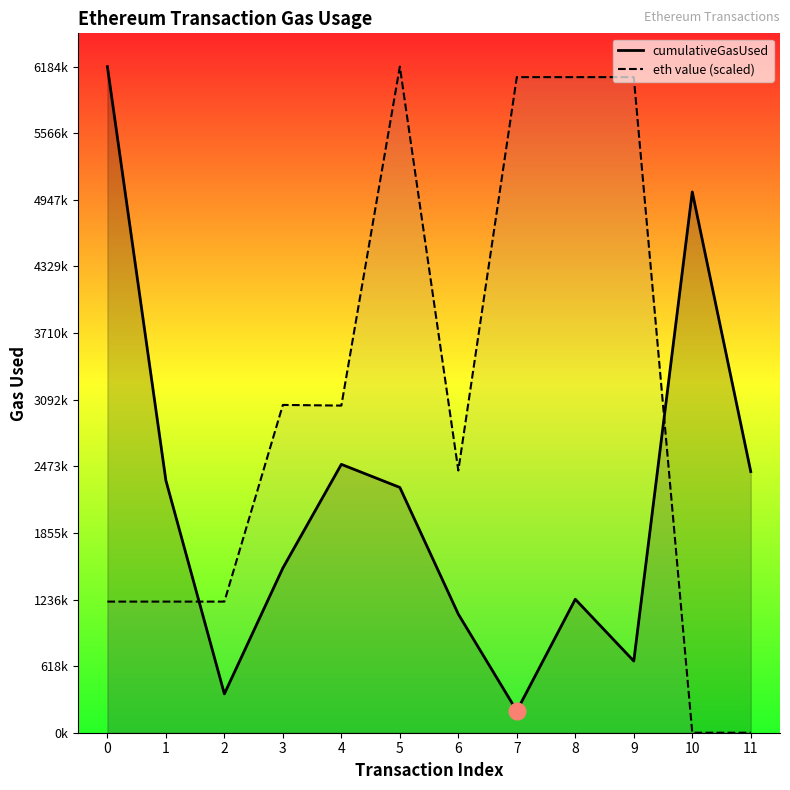

At which label is eth value (scaled) closest to 3092470?

3